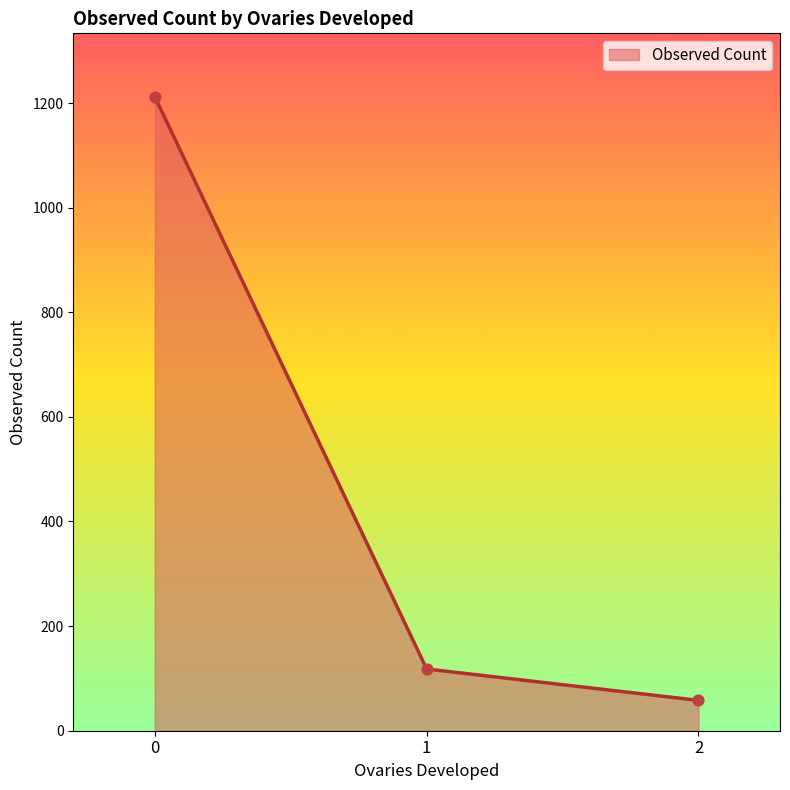

What is the ratio of the value at 0 to the value at 1?

10.3